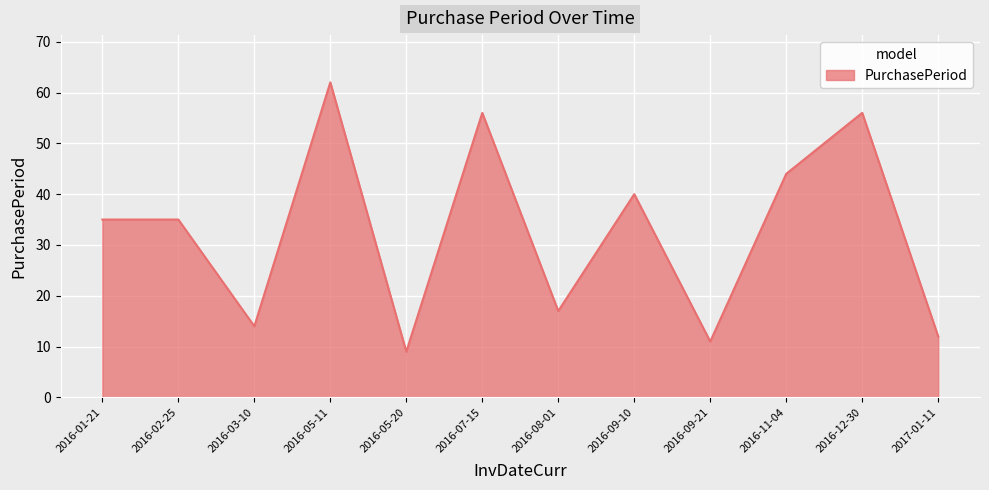

What is the minimum value shown in the chart?

9